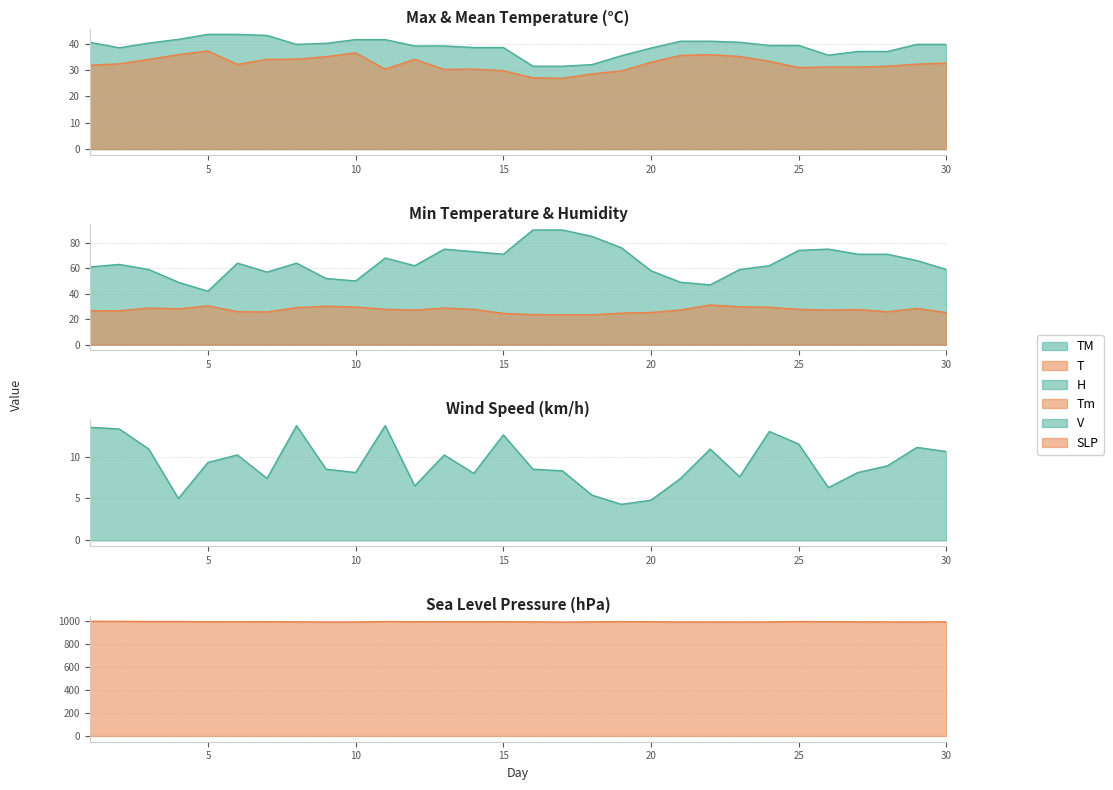

Count the number of data series in this chart.

6